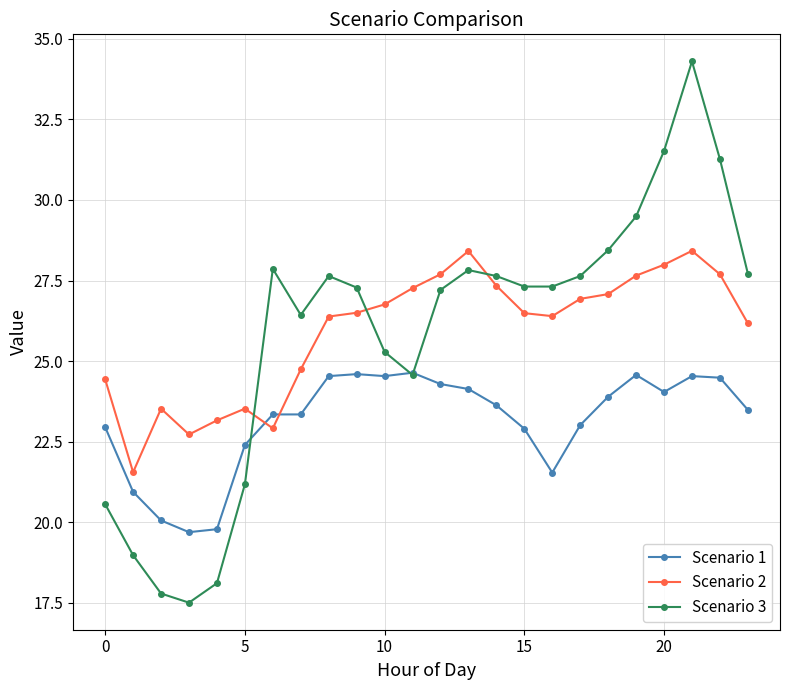

List the series in order of their peak value, lowest first.

Scenario 1, Scenario 2, Scenario 3